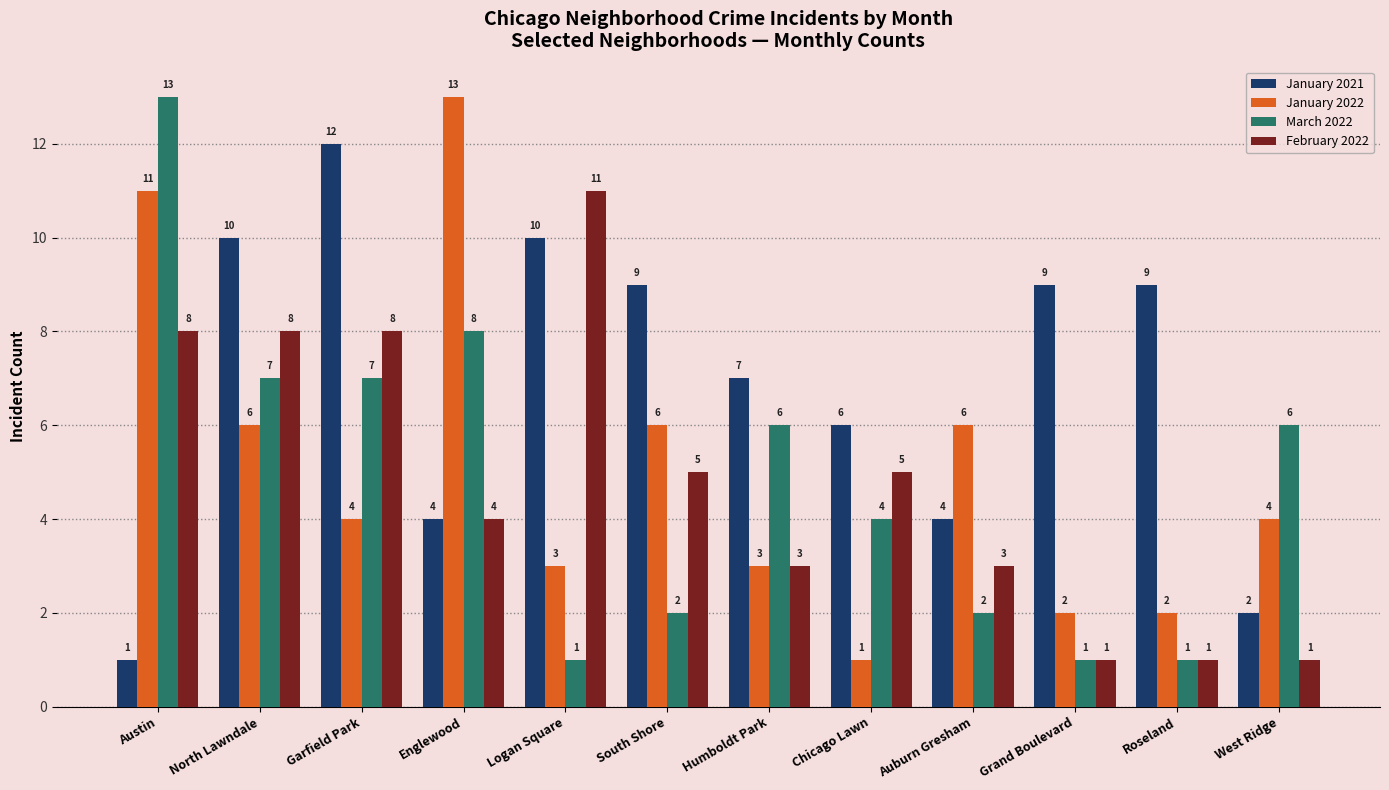

What is the difference between the maximum and second lowest values in the January 2022 series?

11